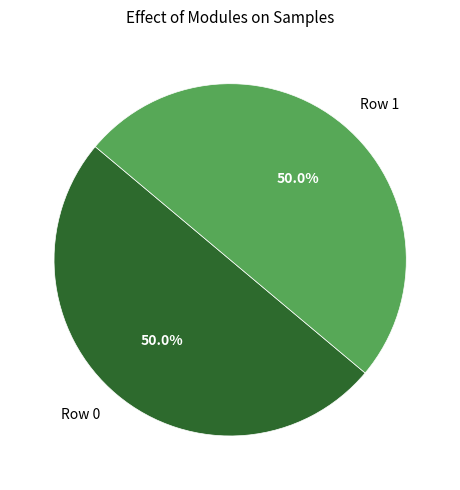

True or false: Row 1 accounts for 50% of the total.

True